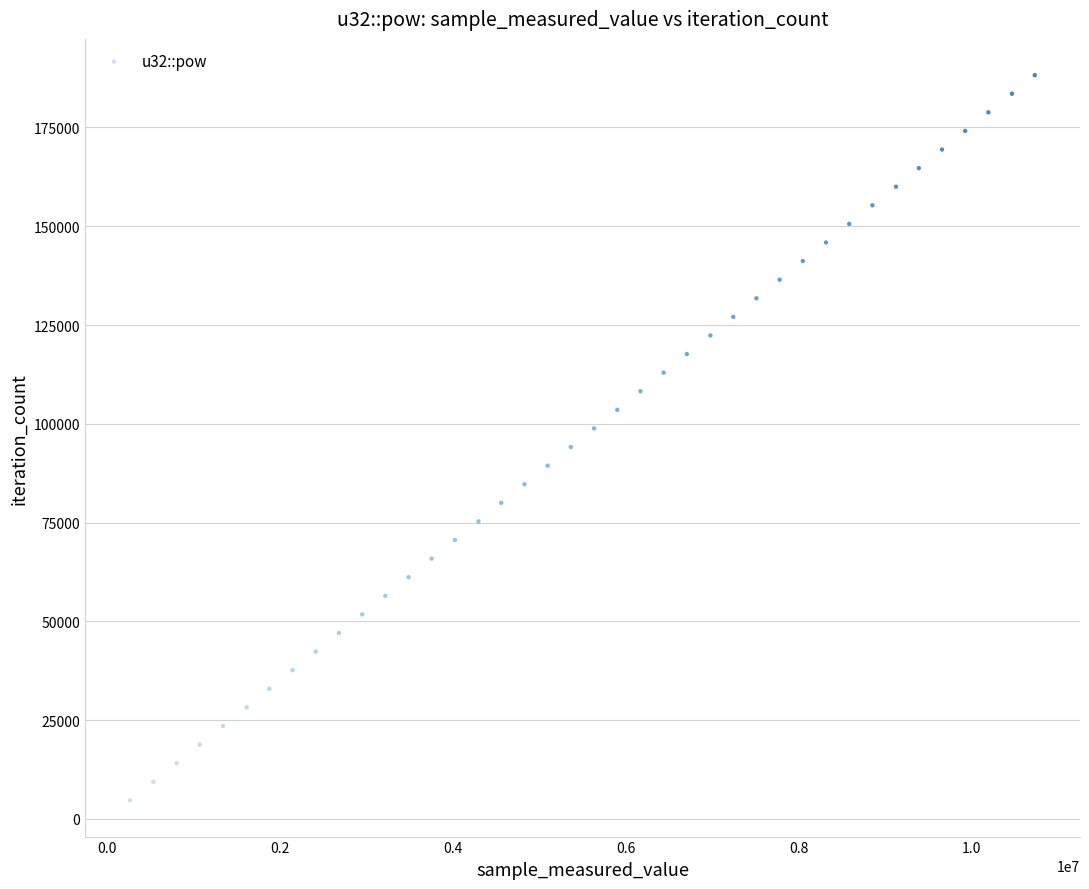

What is the range of Y values (max minus min)?

183534